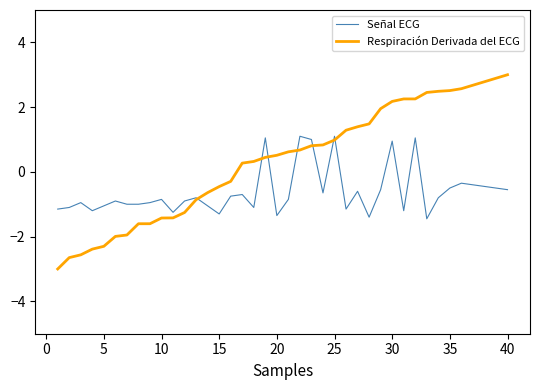

What is the difference between the second highest and minimum values in the Respiración Derivada del ECG series?

5.9